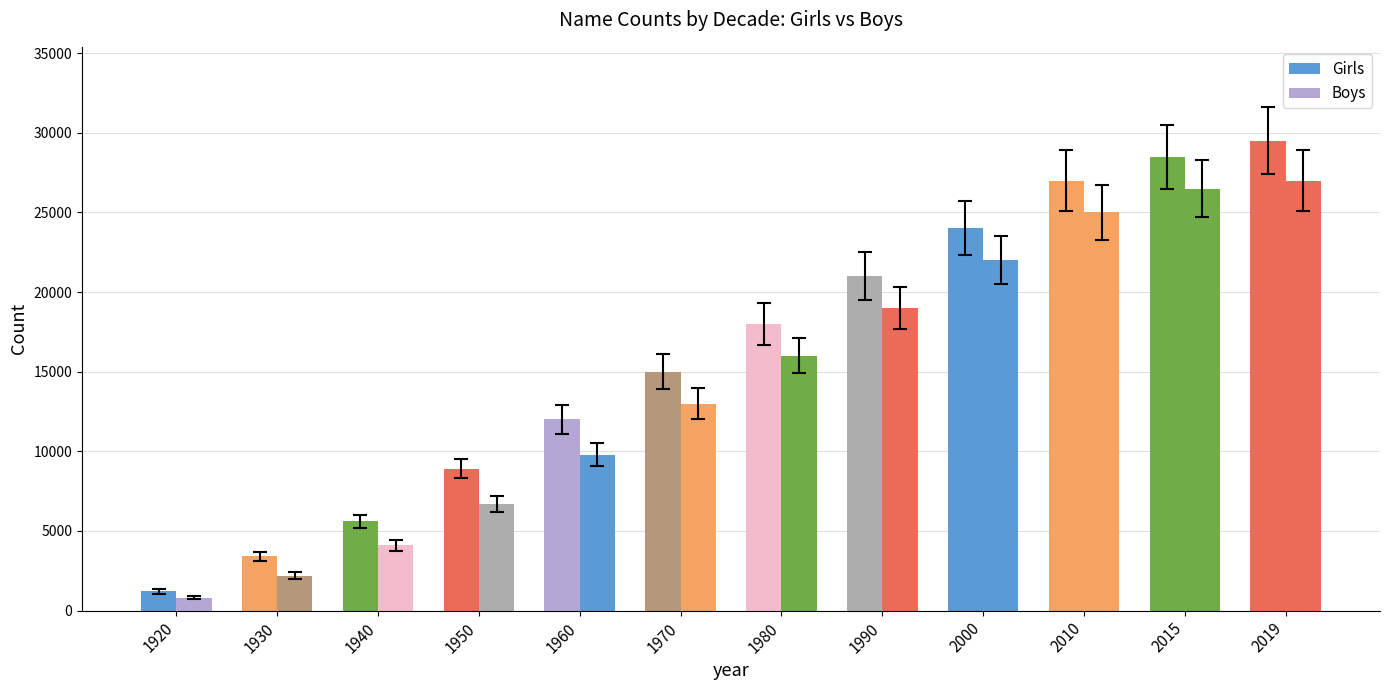

Reading left to right, list all the values displayed in this chart.

Girls: 1920=1200	1930=3400	1940=5600	1950=8900	1960=12000	1970=15000	1980=18000	1990=21000	2000=24000	2010=27000	2015=28500	2019=29500
Boys: 1920=800	1930=2200	1940=4100	1950=6700	1960=9800	1970=13000	1980=16000	1990=19000	2000=22000	2010=25000	2015=26500	2019=27000